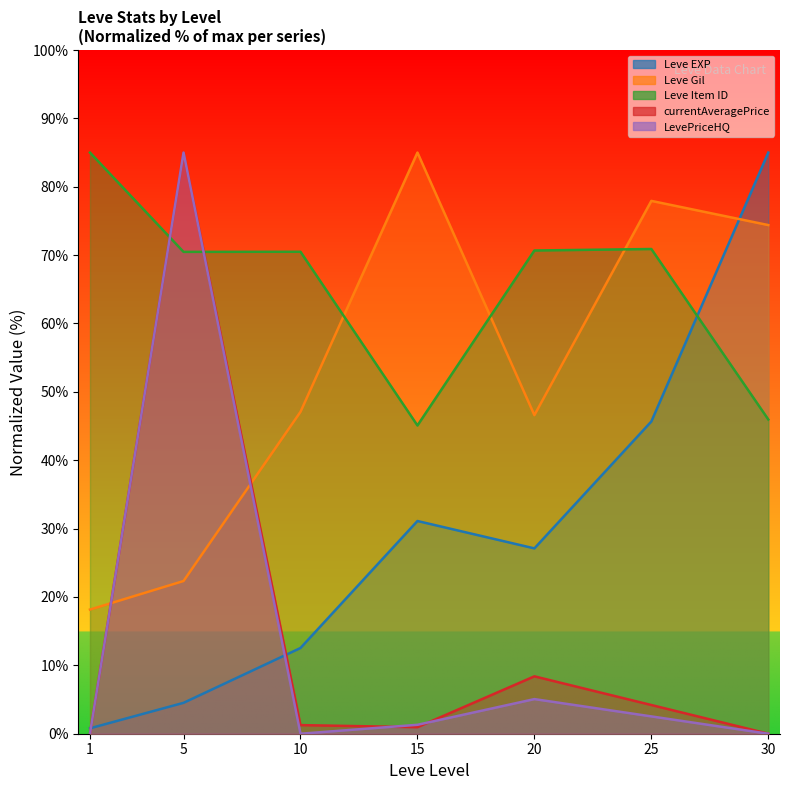

At how many categories does at least one series exceed 31?

7